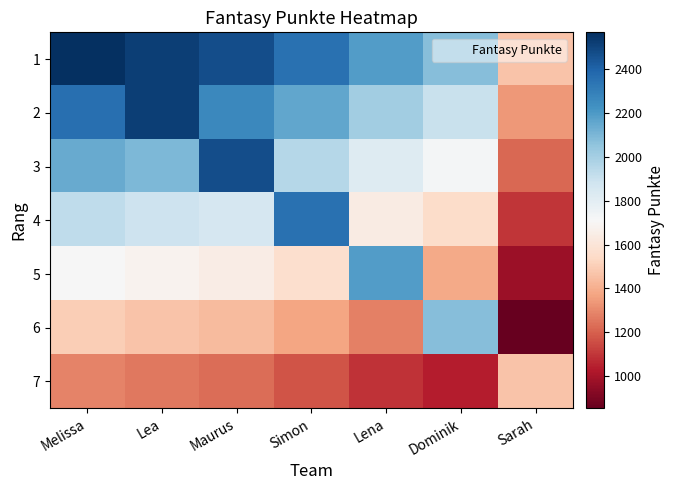

What is the difference between the highest and lowest values at Simon?

1174.0